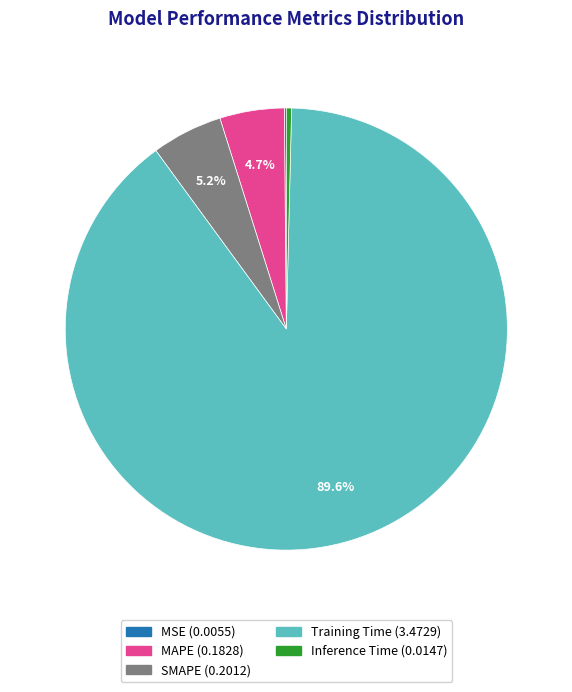

True or false: Inference Time accounts for 0% of the total.

True